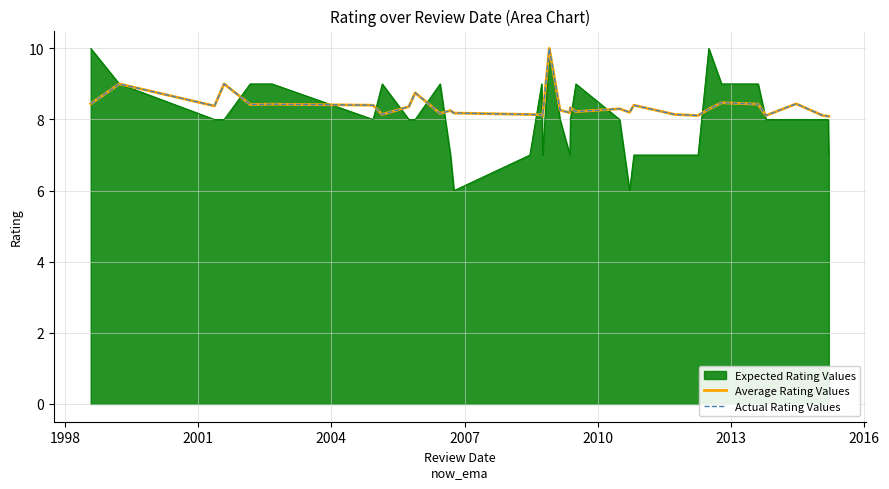

True or false: Average Rating Values and Actual Rating Values cross at least once.

False